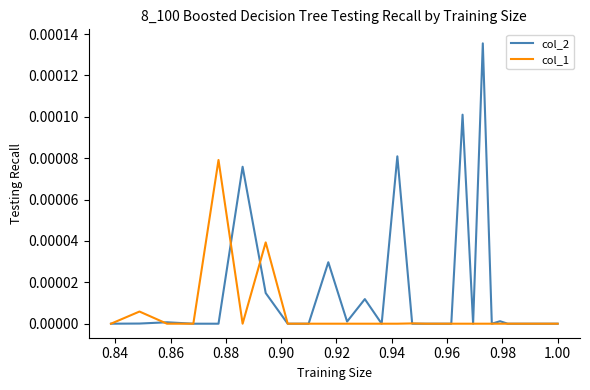

What is the label of the 3rd point from the left?

0.86